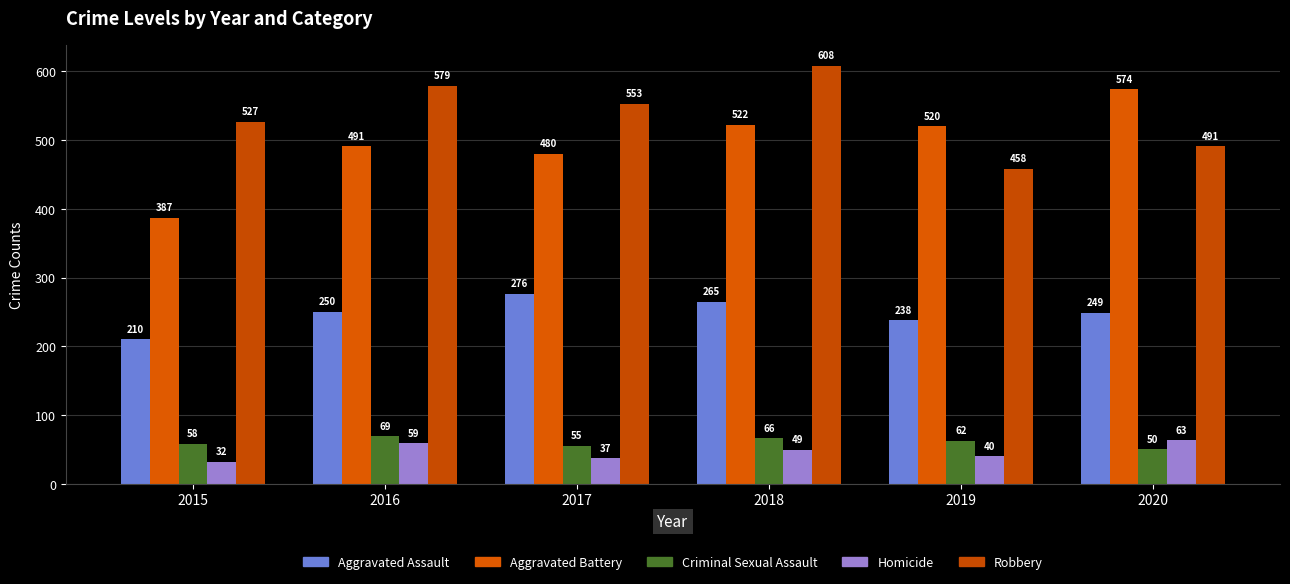

The value of Robbery at 2019 is 458. True or false?

True